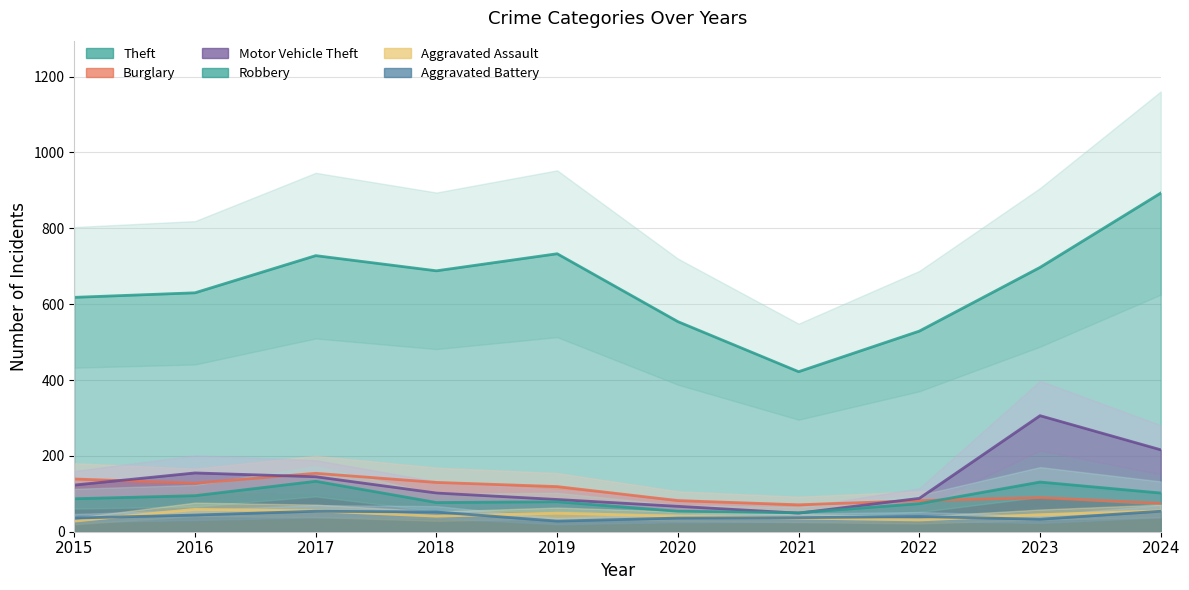

Which series has the largest range (max minus min)?

Theft